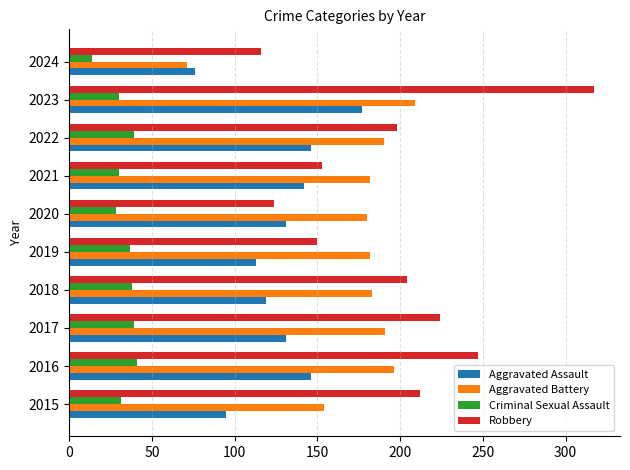

Which series has the largest total across all categories?

Robbery